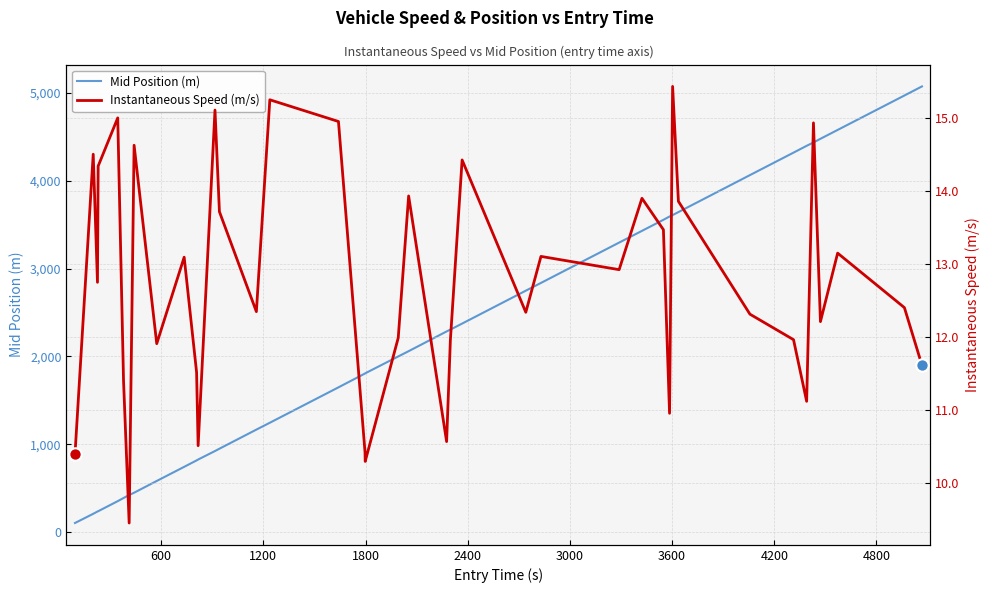

What are all the series names shown in the legend?

Mid Position (m), Instantaneous Speed (m/s)